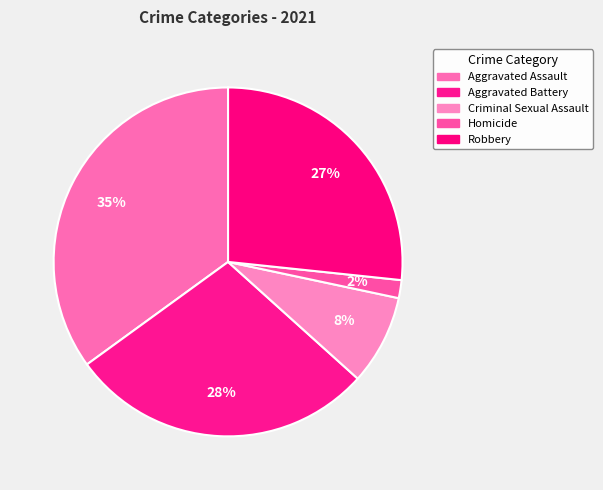

To the nearest percent, what is the difference between the largest and smallest slice percentages?

33%